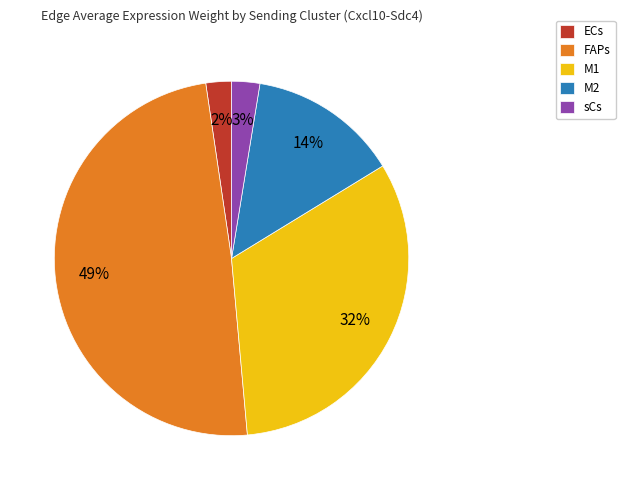

True or false: sCs accounts for 3% of the total.

True